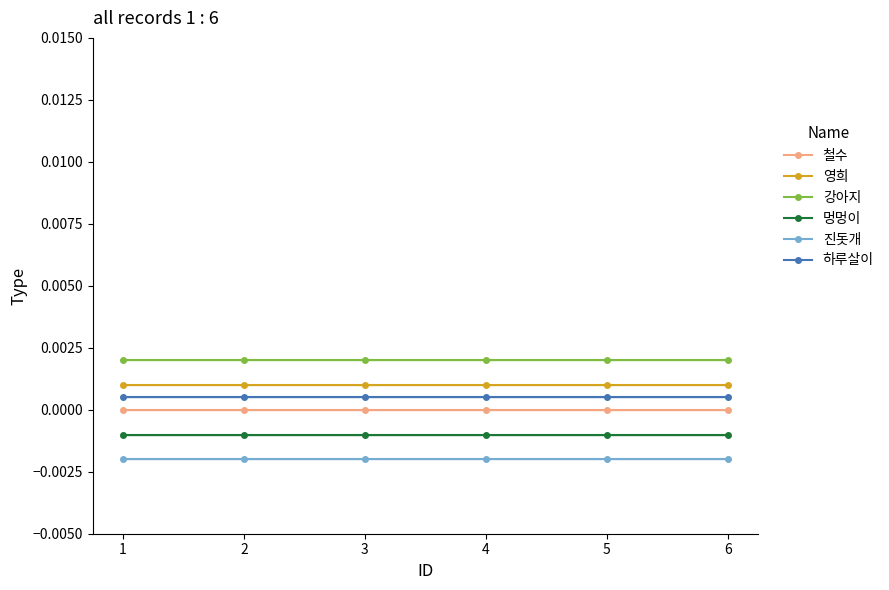

The value of 영희 at 1 is 0.0. True or false?

False